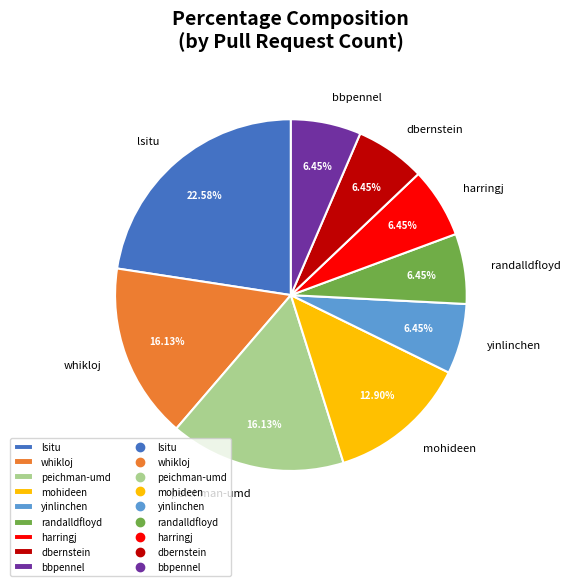

How many segments does this pie chart have?

9